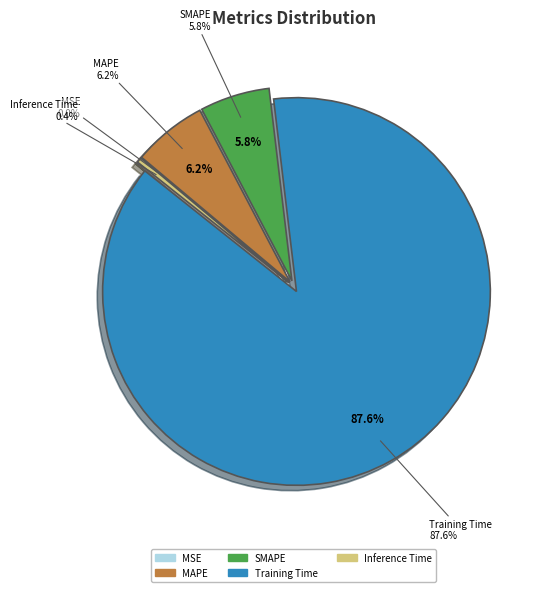

Count the number of slices in the pie.

5